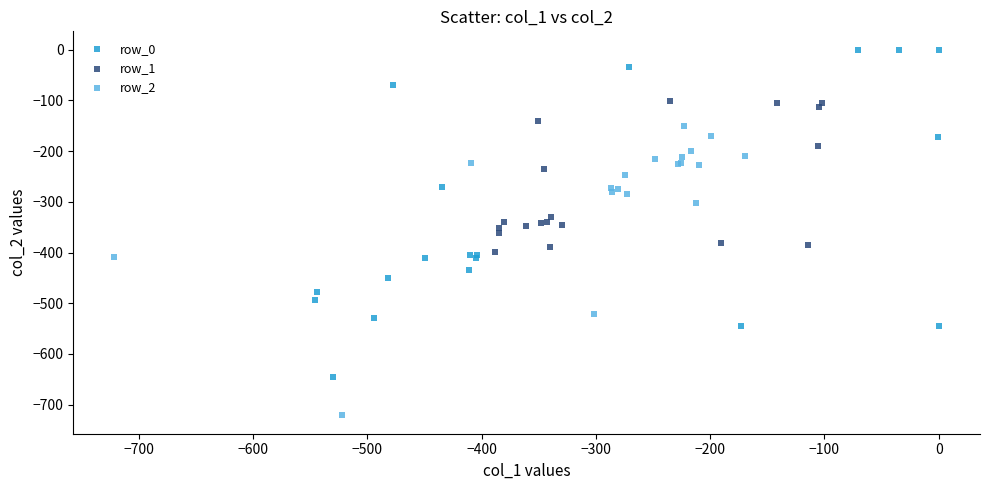

Which series contains the highest Y value?

row_0